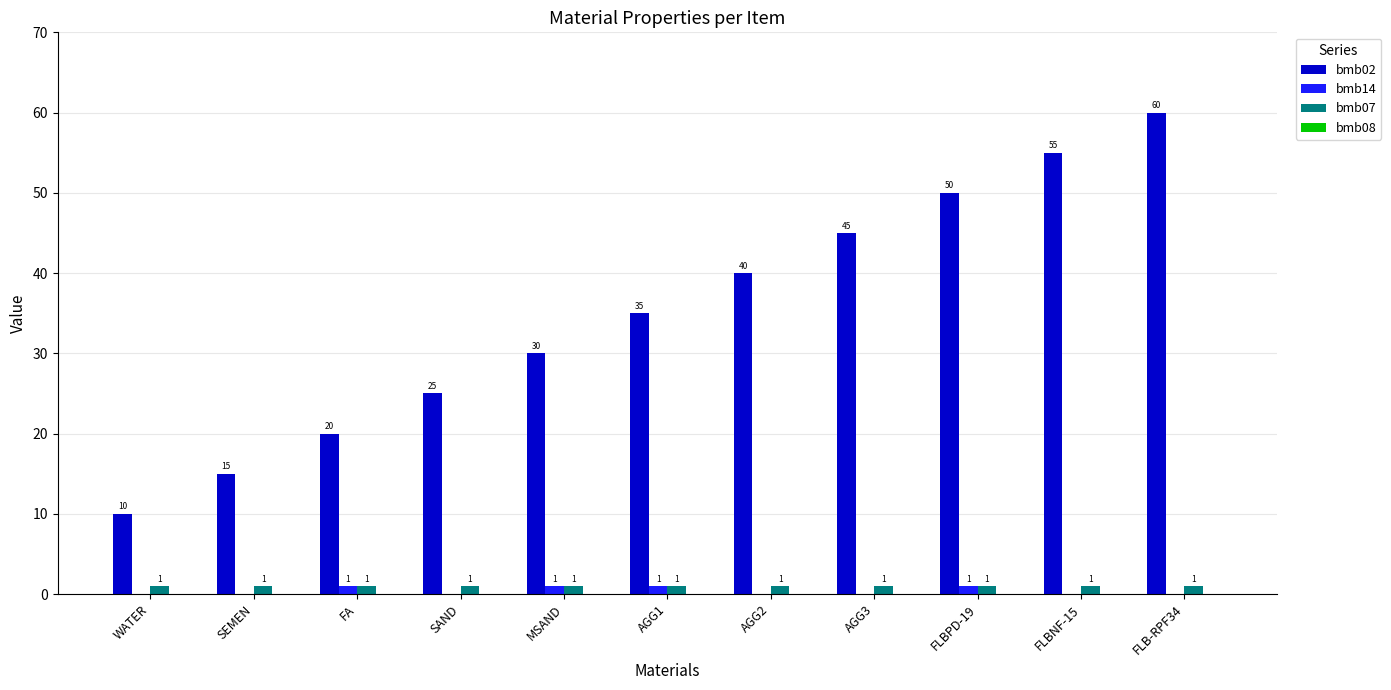

Where is bmb02 nearest to the value 35?

AGG1